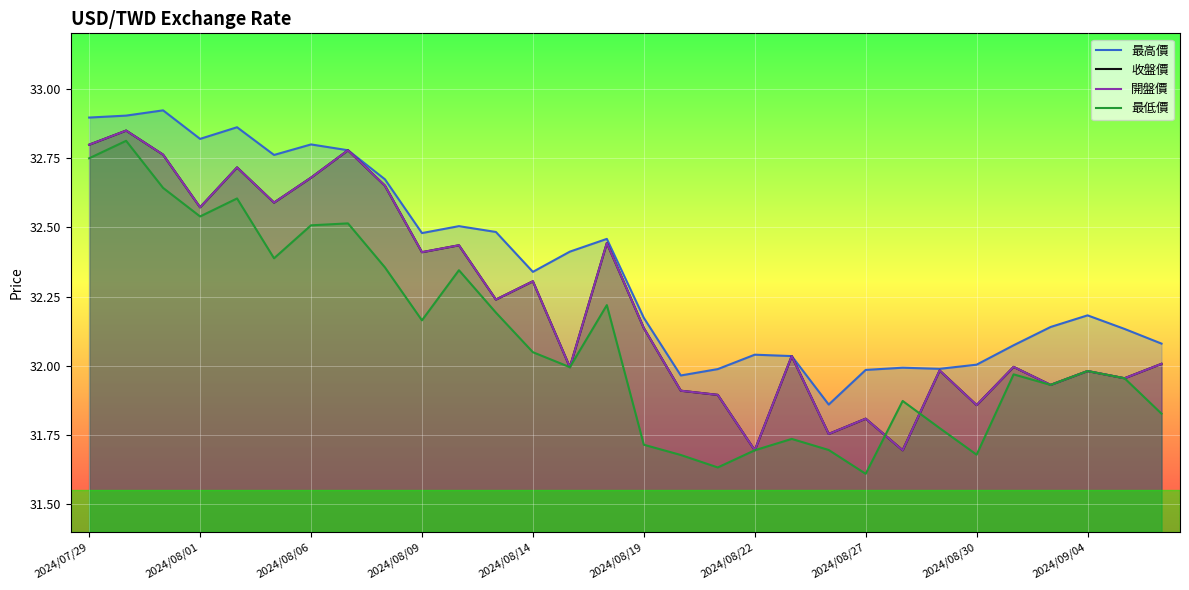

Where is the first local minimum for 收盤價?

2024/08/01